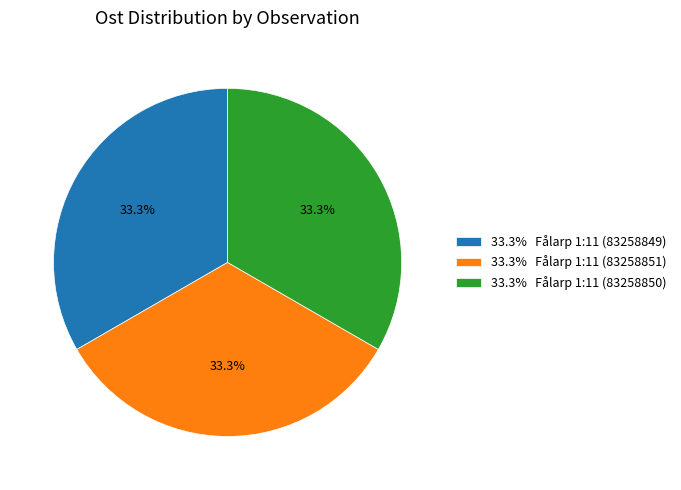

Count the number of slices in the pie.

3